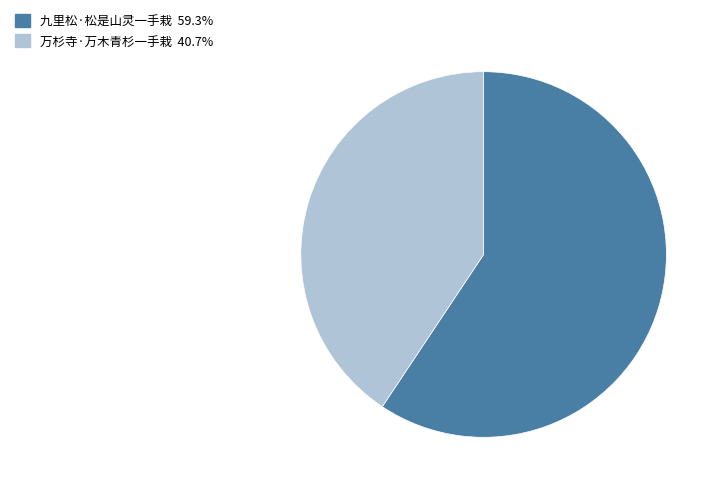

Count the number of slices in the pie.

2